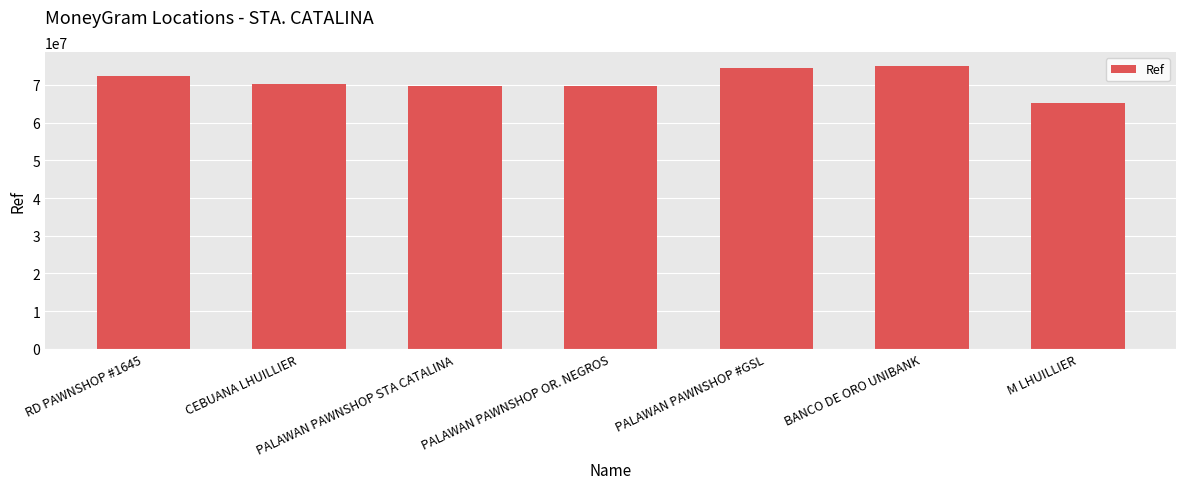

How many distinct data groups are displayed?

1